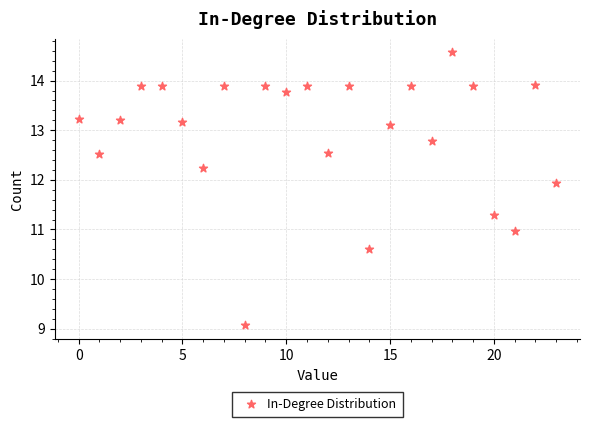

What is the range of Y values (max minus min)?

5.5